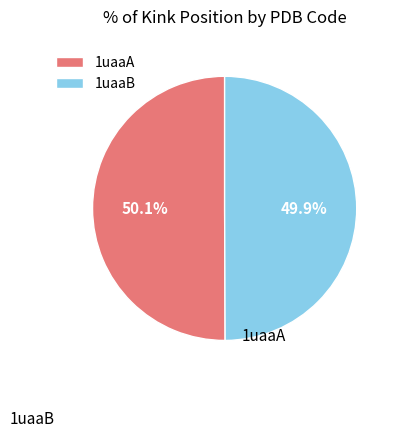

Is there any slice that represents more than half of the pie?

Yes